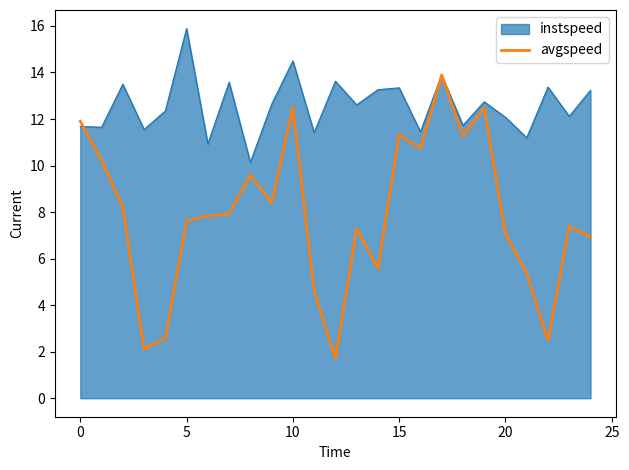

List the series in order of their overall mean, lowest first.

avgspeed, instspeed